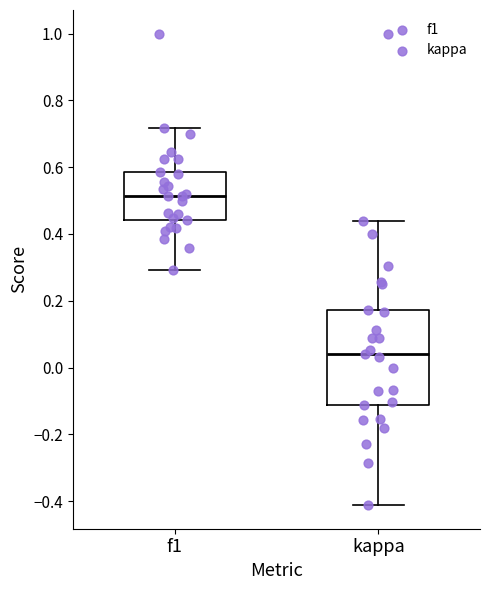

Which box's median line is the highest?

f1